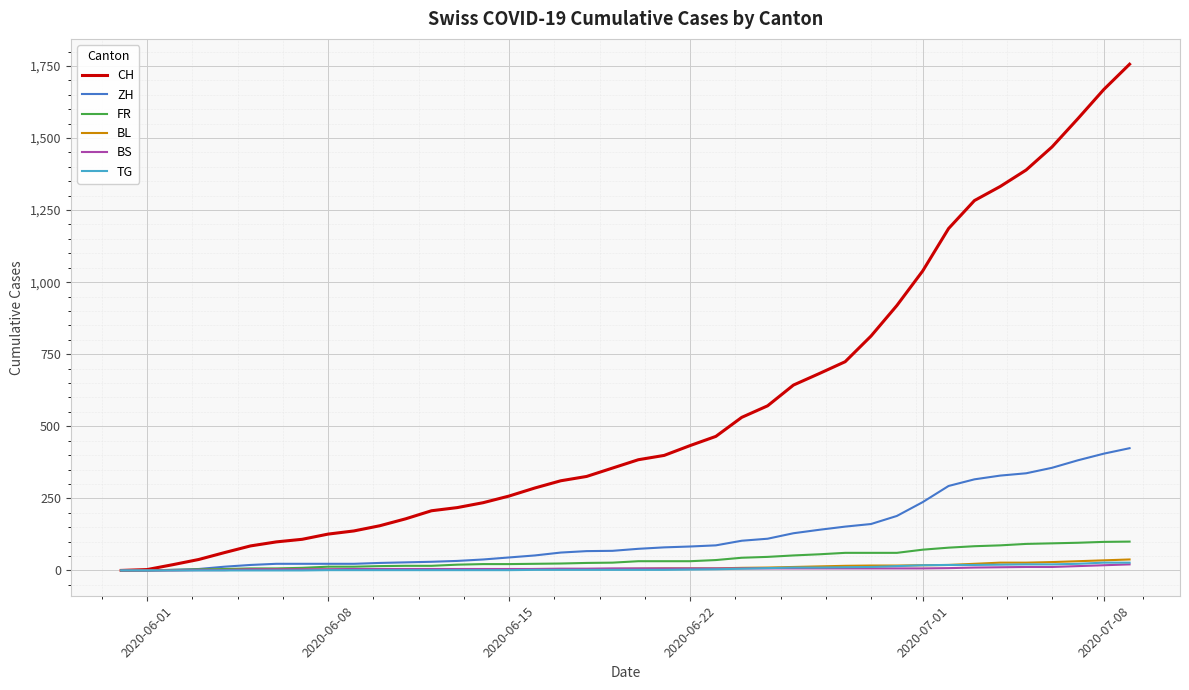

Which series has the widest spread of values?

CH